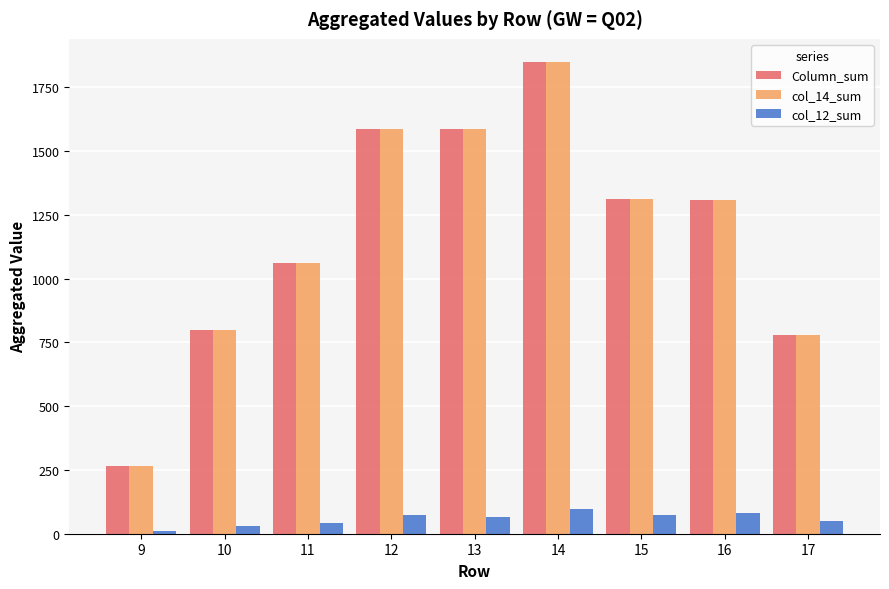

What is the value of the col_12_sum bar at the 6th from the left?

98